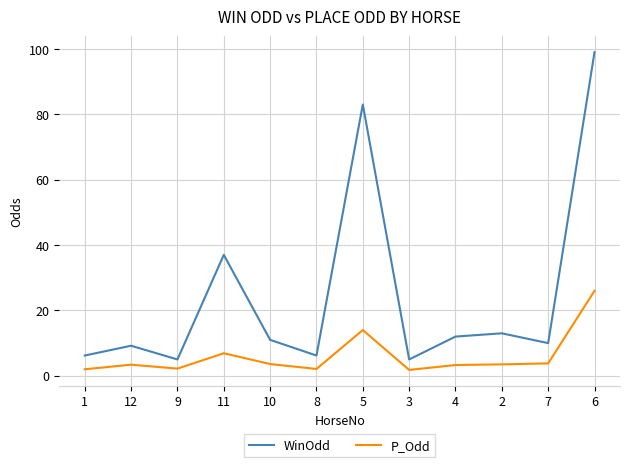

Which series changed the most between 10 and 6?

WinOdd